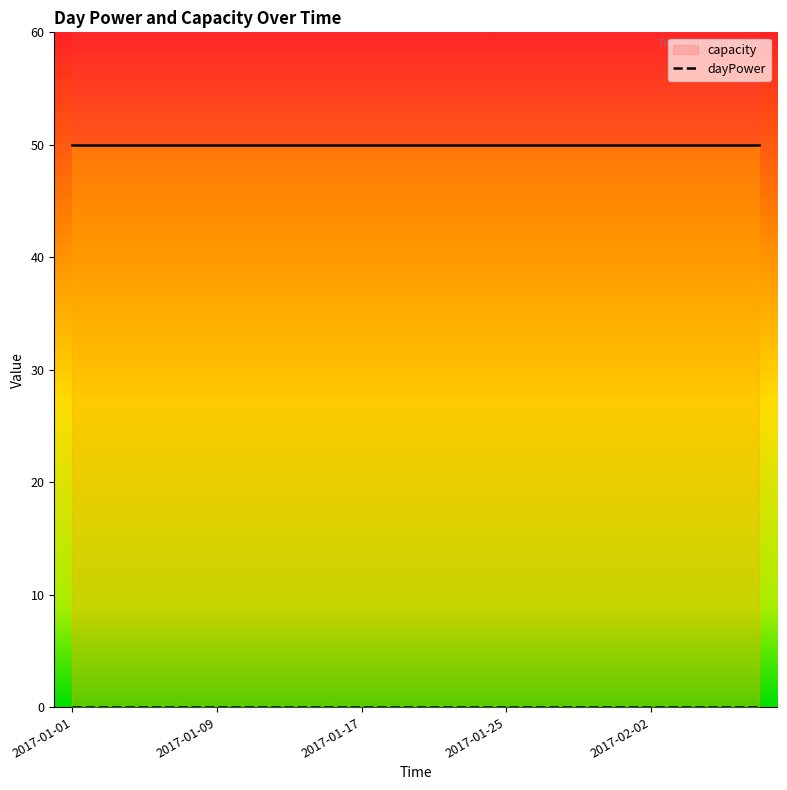

What is the difference between the highest and lowest values at 15?

50